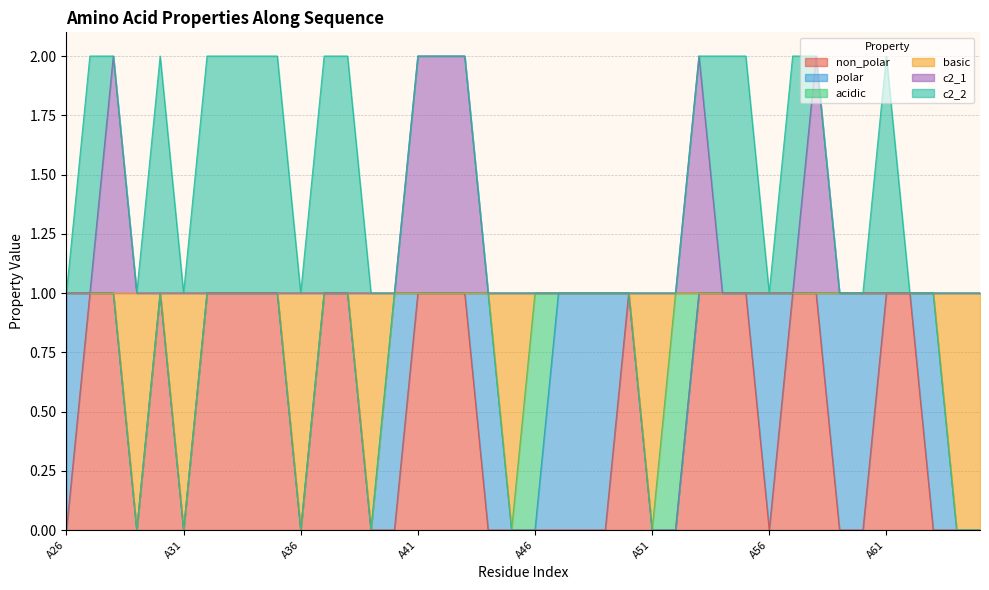

Is the value of basic at A59 greater than the value of c2_1 at A27?

No